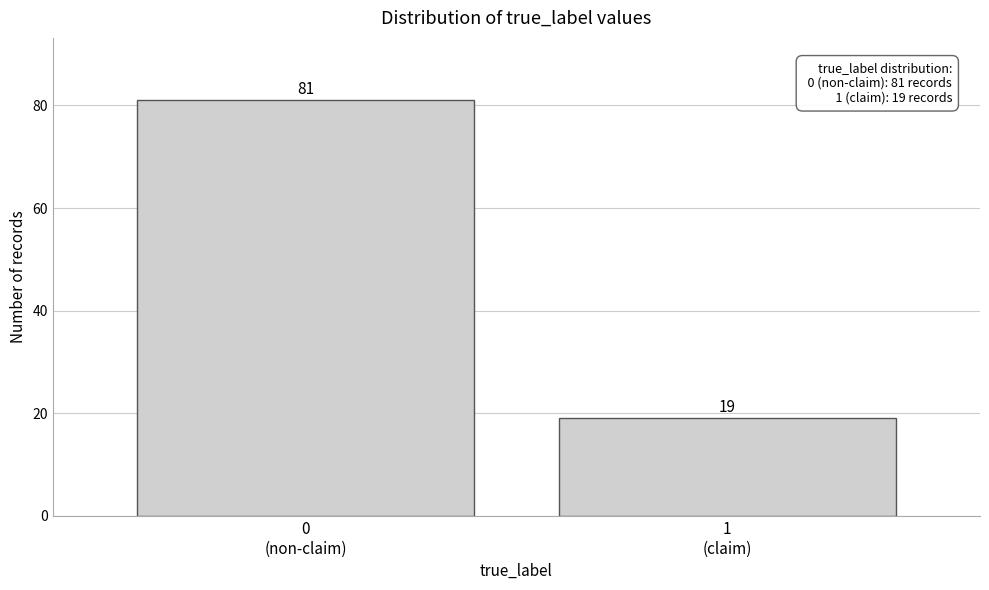

Reading left to right, extract all data points from this chart.

81	19